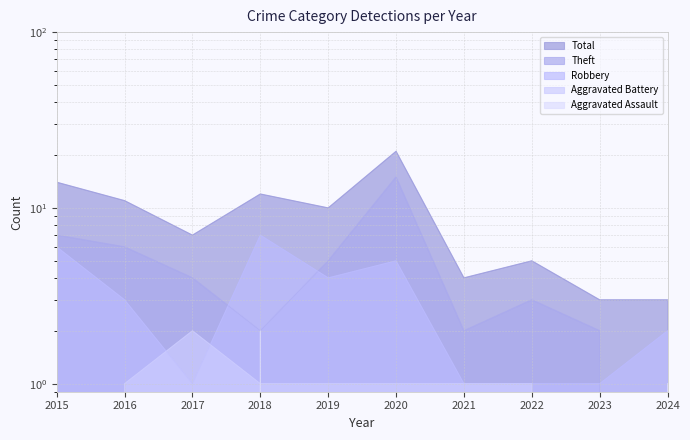

List the series in order of their peak value, lowest first.

Aggravated Assault, Aggravated Battery, Robbery, Theft, Total